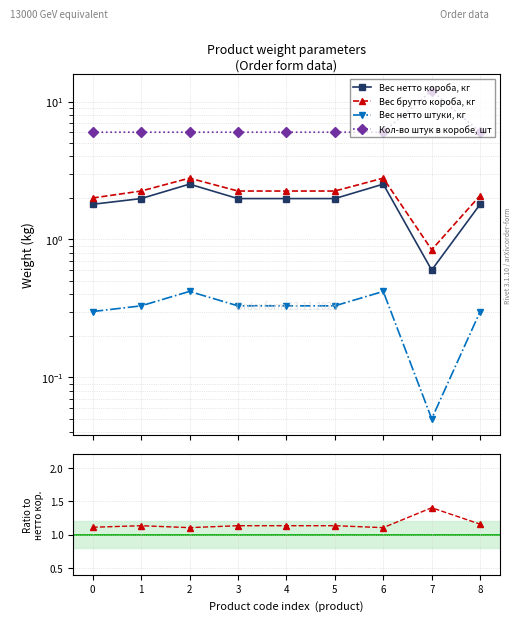

True or false: Вес нетто короба, кг and Вес нетто штуки, кг cross at least once.

False